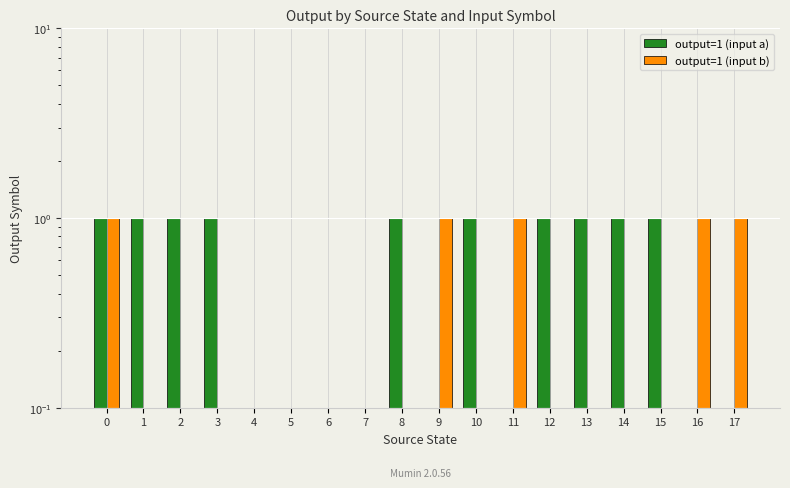

Reading left to right, extract all data points from this chart.

output=1 (input a): 1	1	1	1	0	0	0	0	1	0	1	0	1	1	1	1	0	0
output=1 (input b): 1	0	0	0	0	0	0	0	0	1	0	1	0	0	0	0	1	1